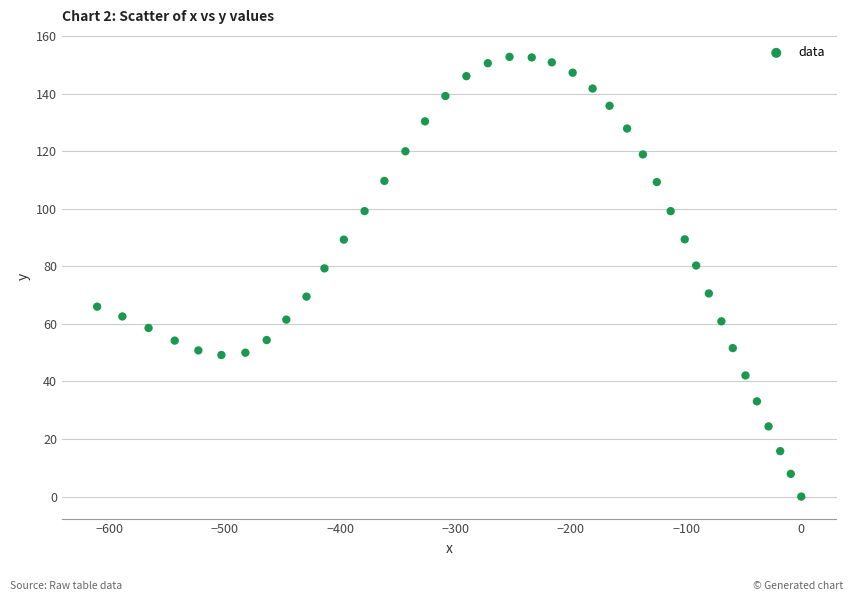

What is the range of X values (max minus min)?

610.8